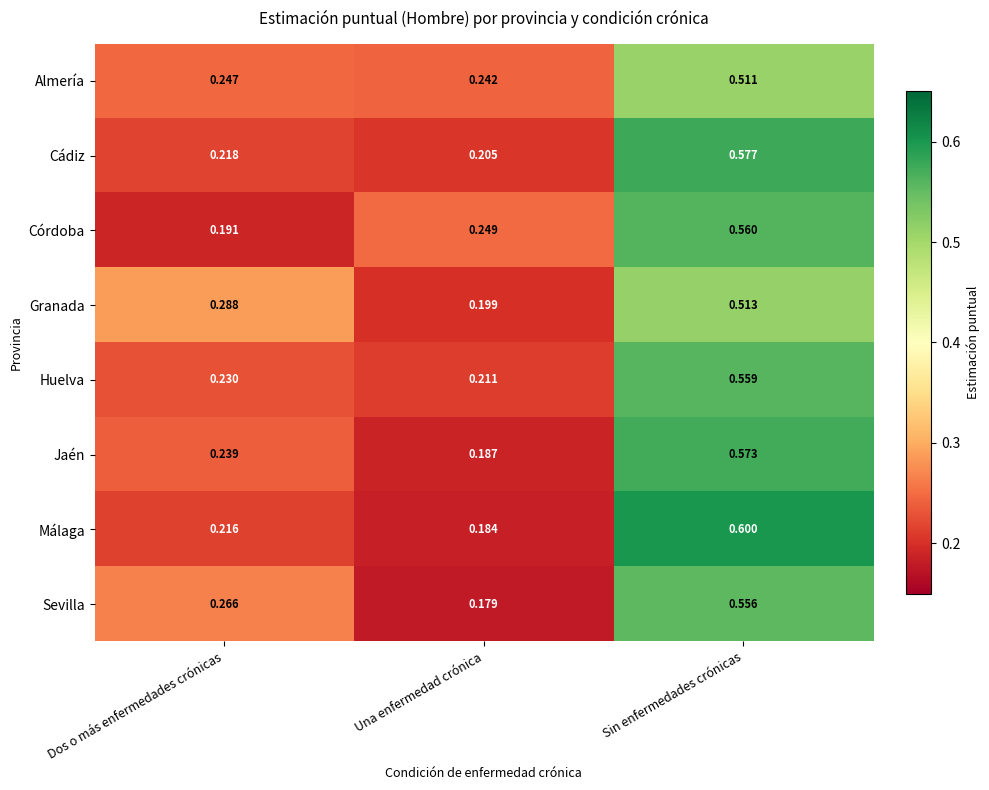

At which category is the sum across all series the highest?

Sin enfermedades crónicas